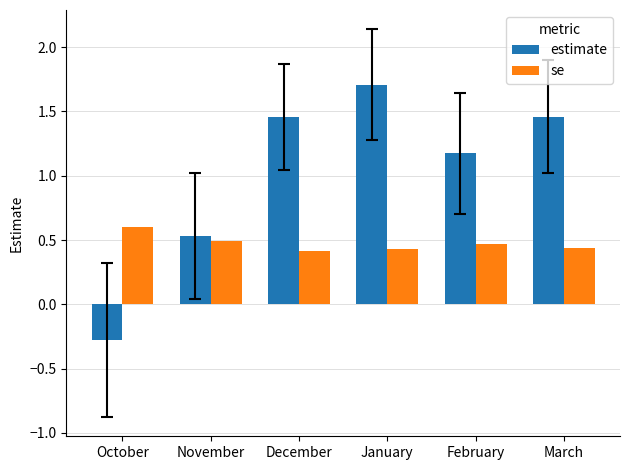

At which category is the sum across all series the highest?

January